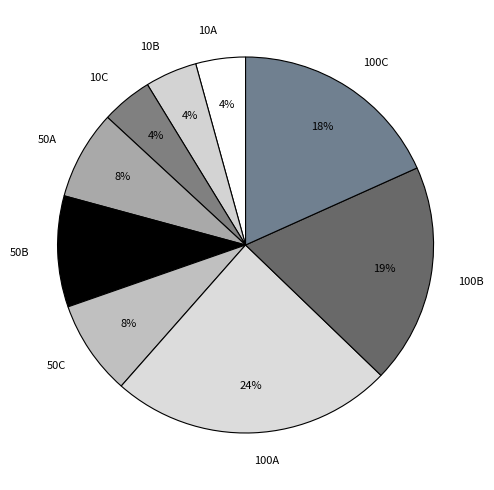

True or false: 10C accounts for 16% of the total.

False